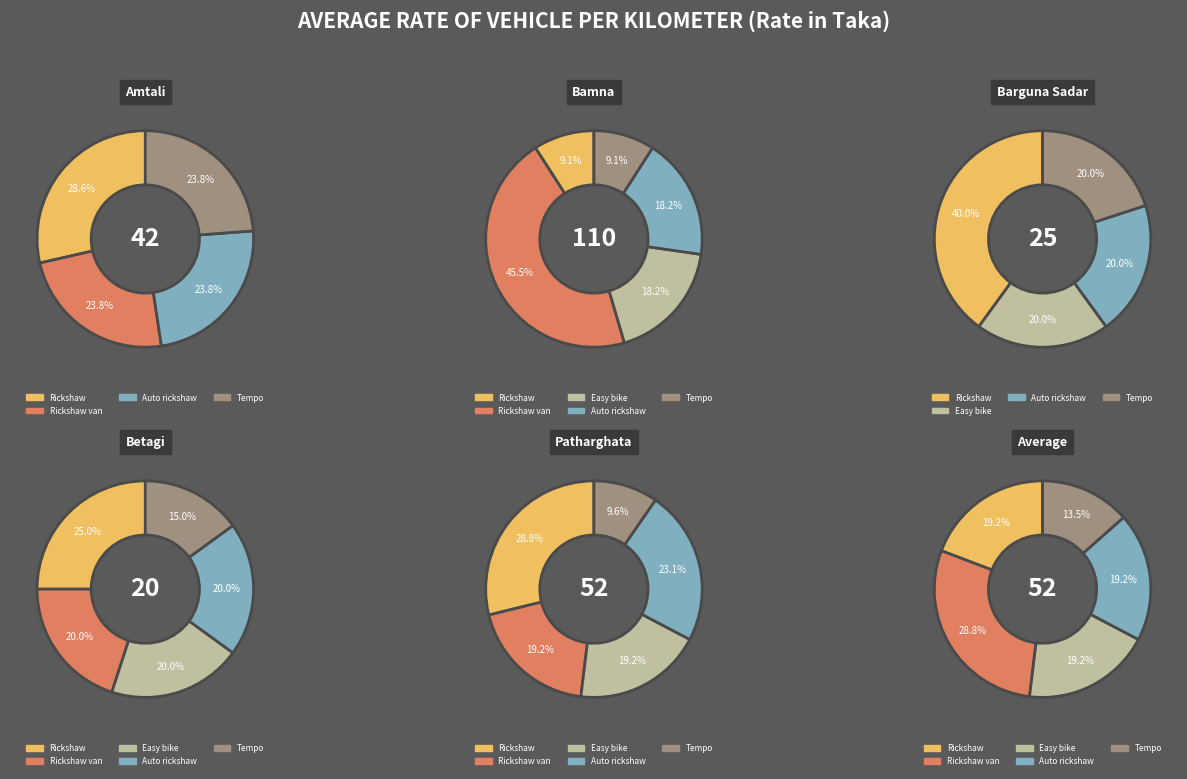

To the nearest percent, what is the difference between the Amtali and Barguna Sadar slice percentages?

4%